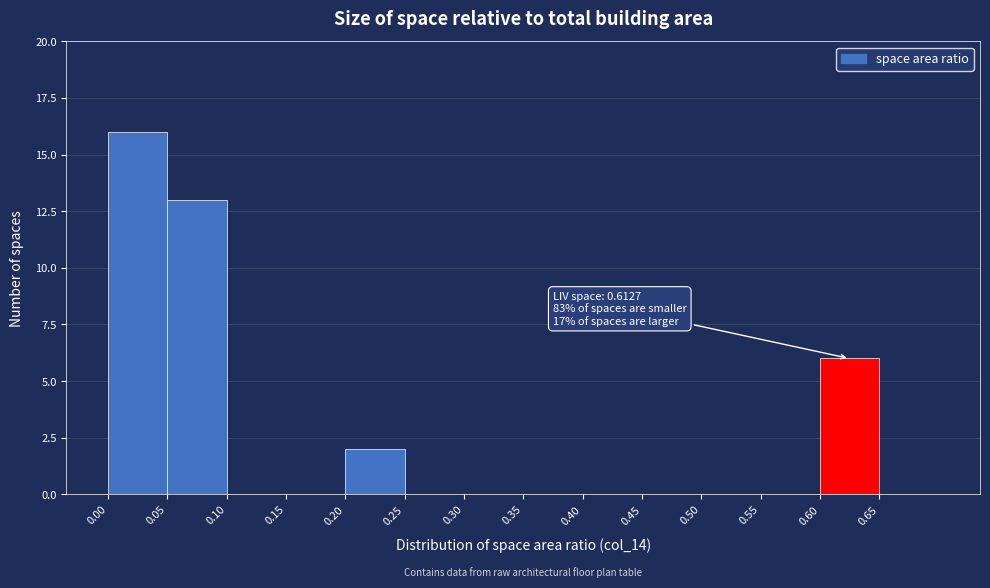

Which range on the x-axis has the tallest bar?

0.00 to 0.05